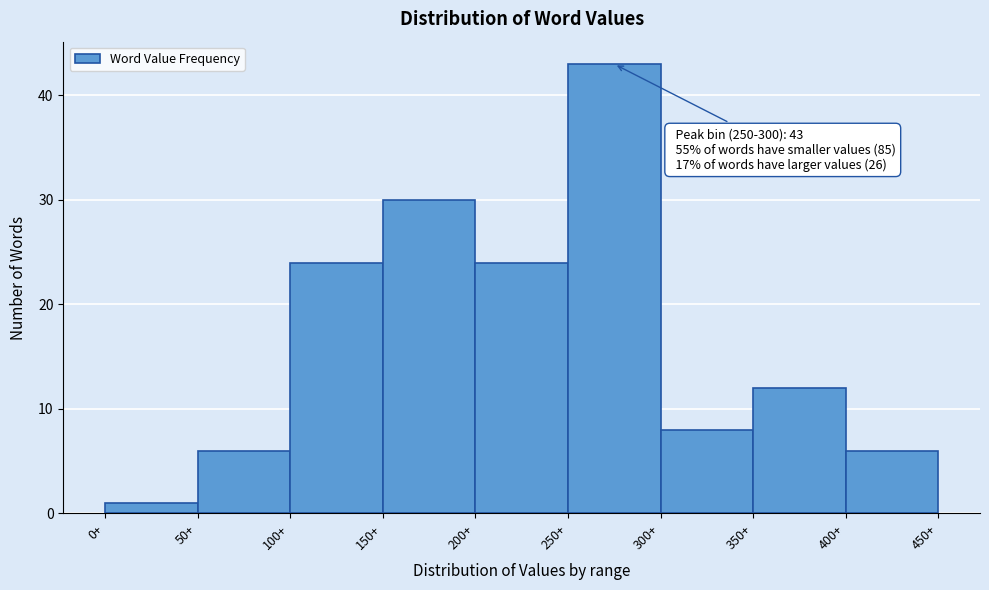

Which range on the x-axis has the tallest bar?

250 to 300